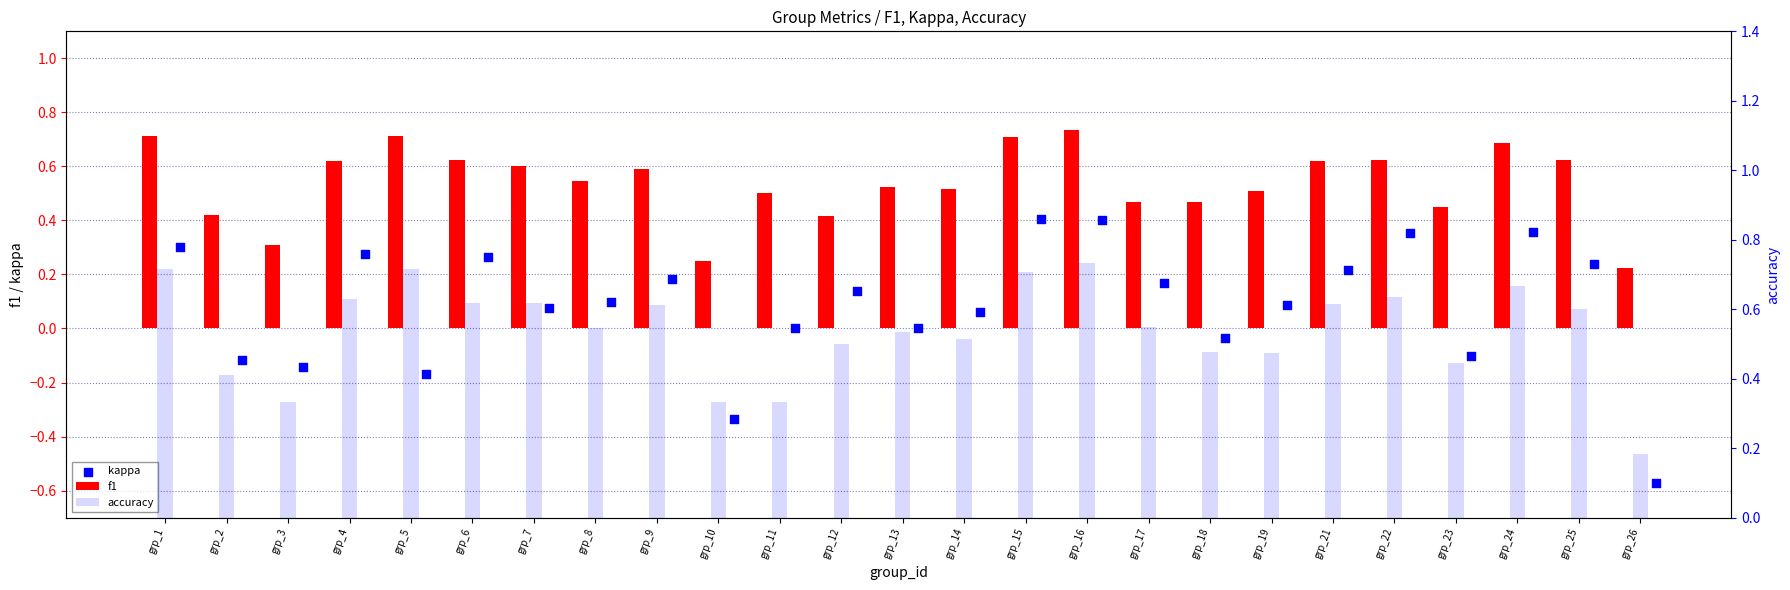

At which category is the sum across all series the highest?

grp_16